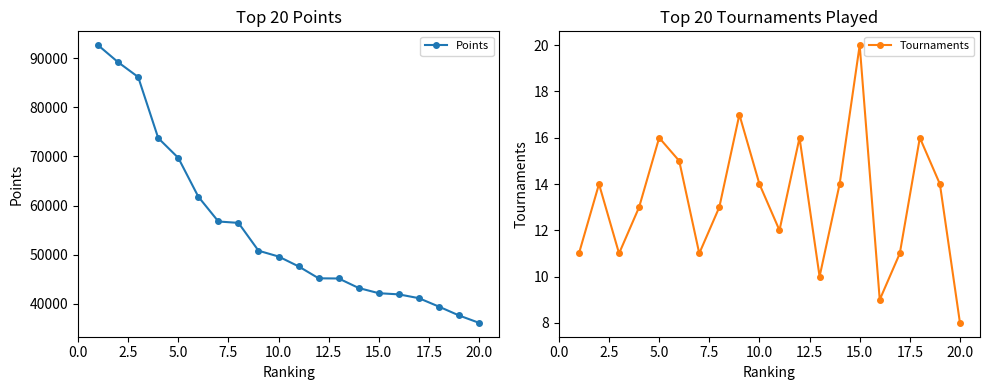

In Tournaments, how many points are lower than both neighbors (excluding endpoints)?

5